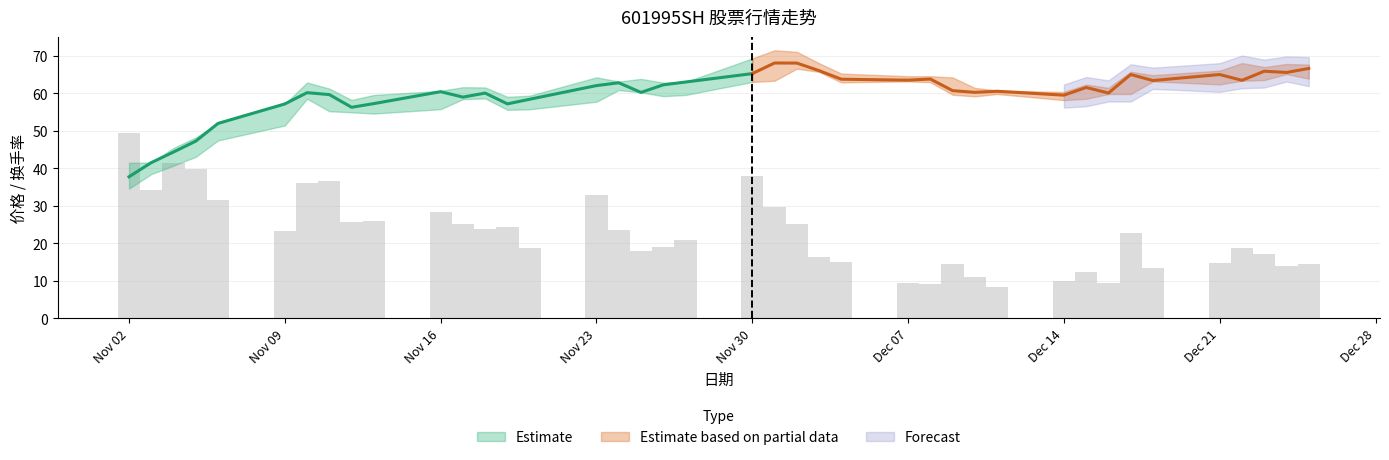

Is it true that 最高价 equals 20.0 at 2020-11-26?

False